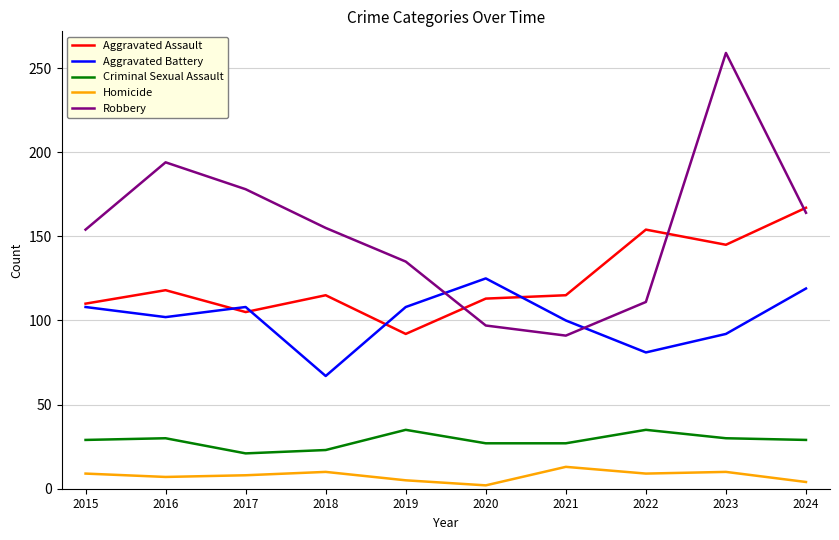

At which category does Robbery reach its first local peak?

2016